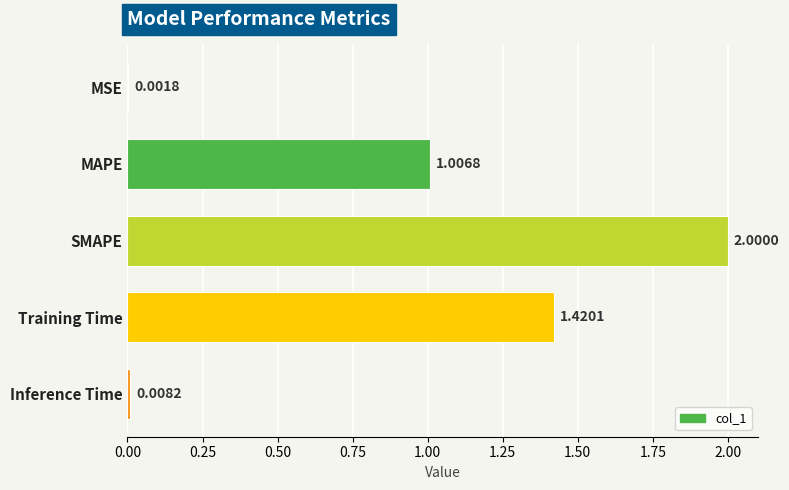

Between SMAPE and MSE, which is larger?

SMAPE